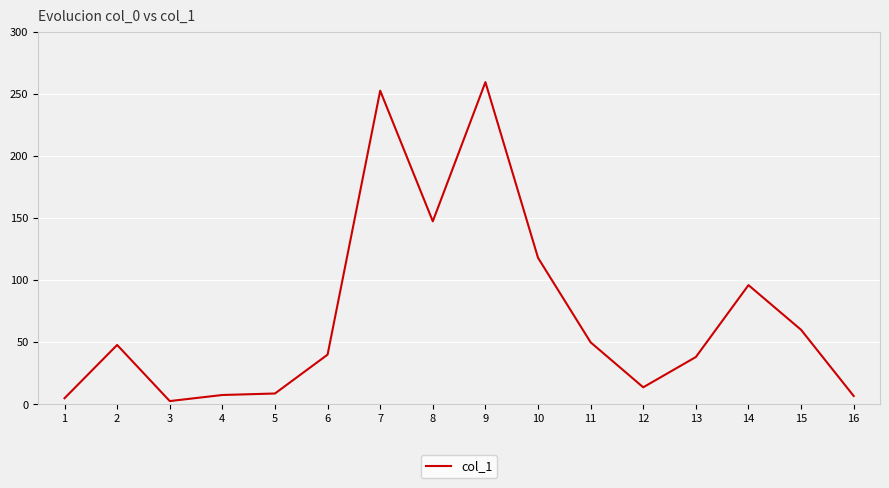

Which has a higher value, 6 or 9?

9